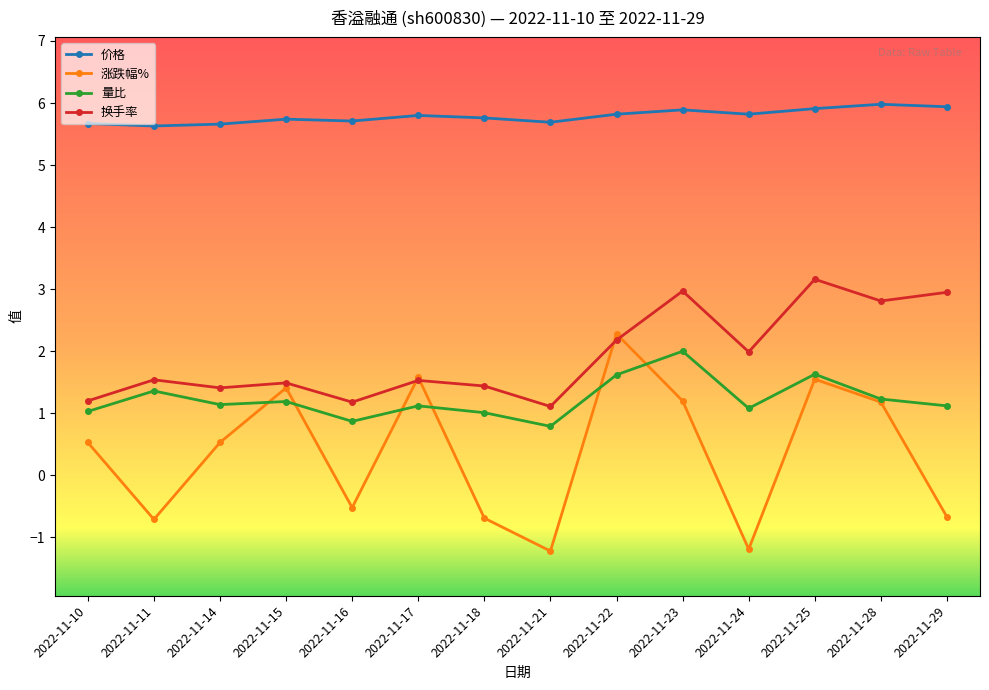

True or false: 价格 and 量比 cross at least once.

False